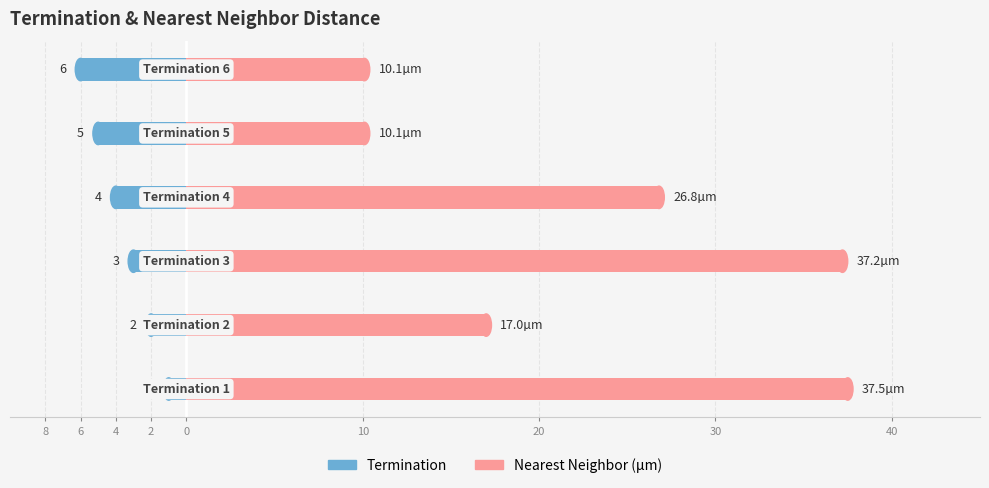

What are all the series names shown in the legend?

Termination, Nearest Neighbor (µm)